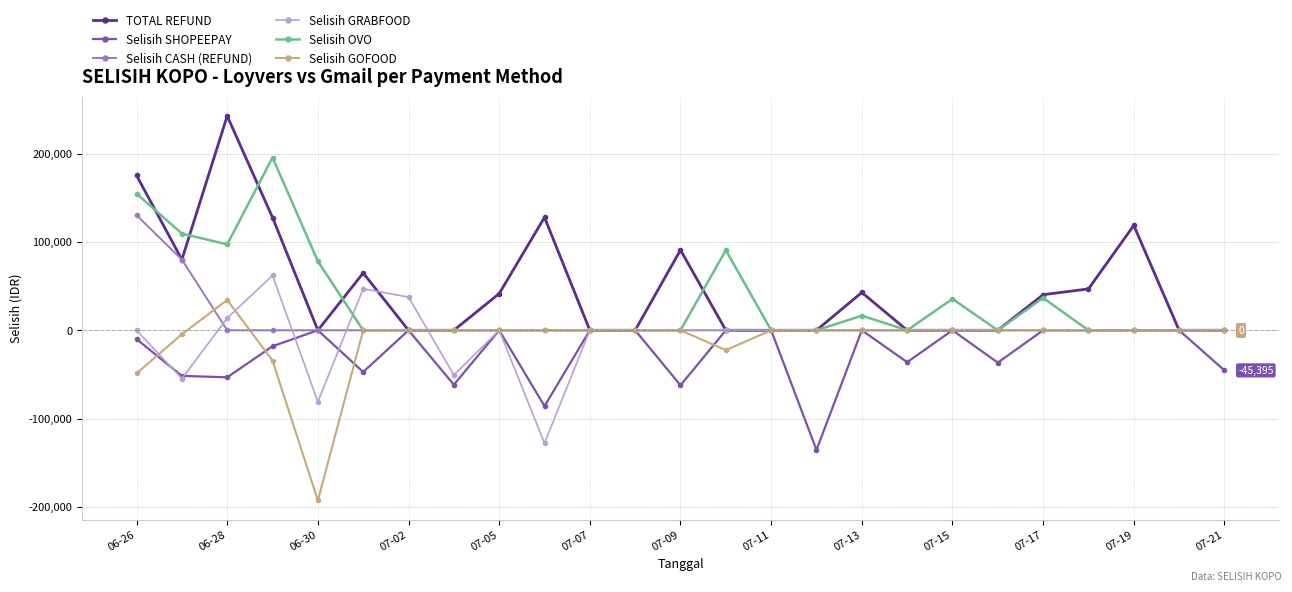

What is the difference between the maximum and minimum values in the TOTAL REFUND series?

242500